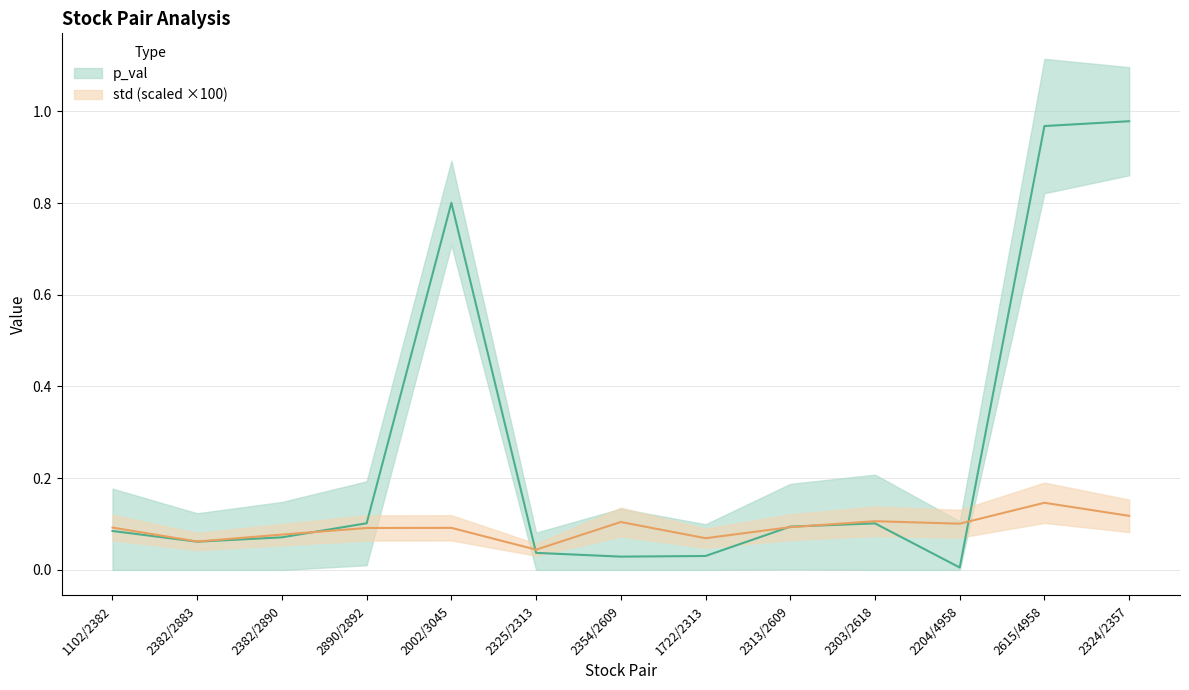

List the series in order of their peak value, lowest first.

std, p_val